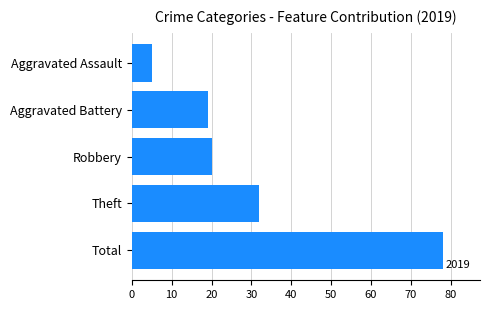

How many series are shown in this chart?

1